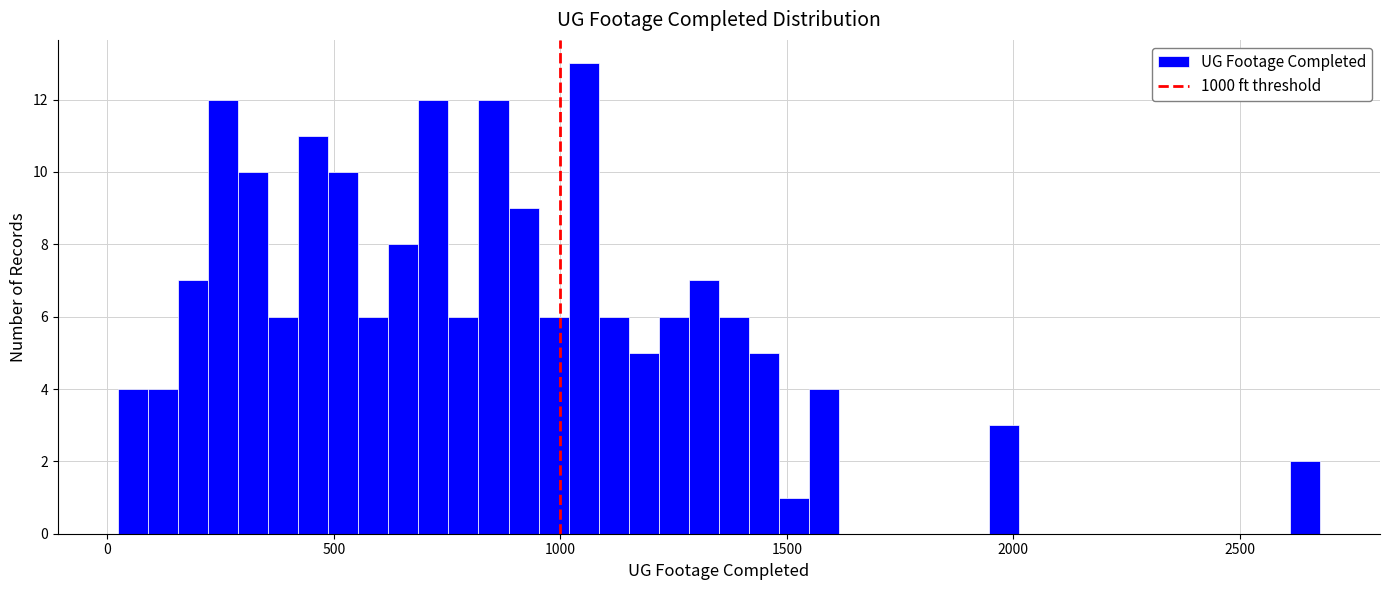

Read against the x-axis, roughly where is the centre of the tallest bar?

1050